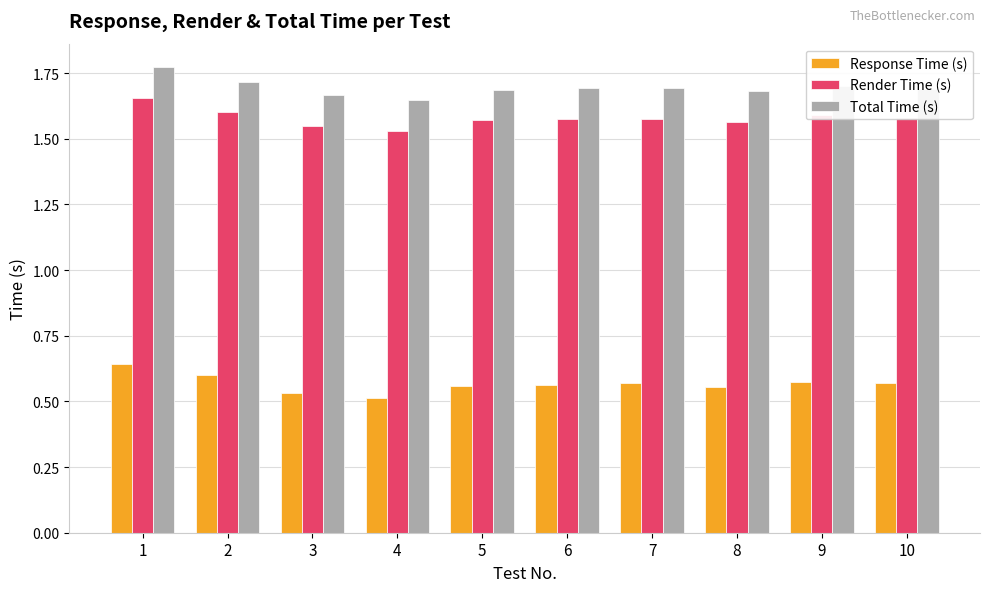

What is the difference between the highest and lowest values at 1?

1.1